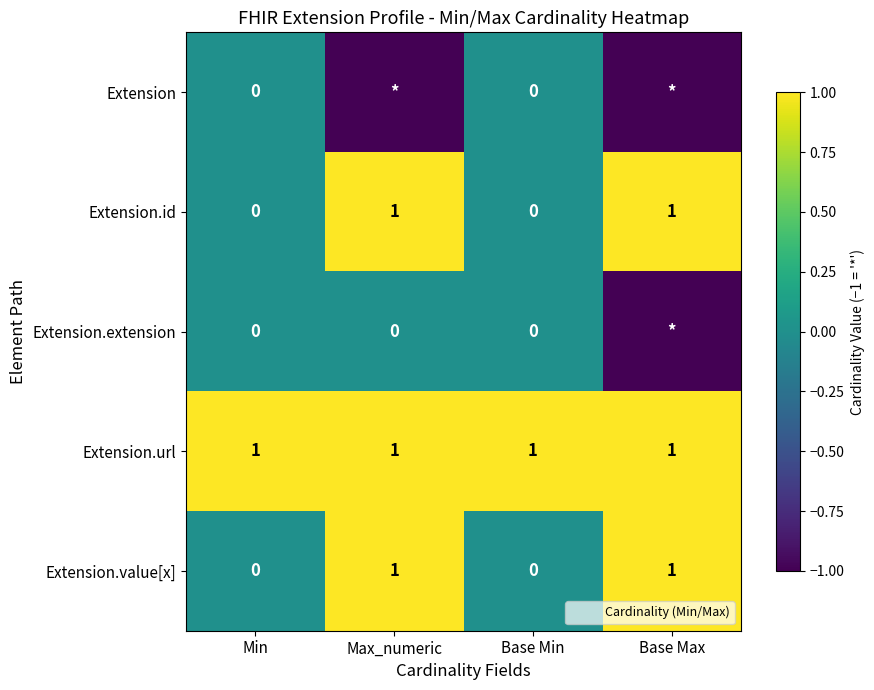

What is the total value across all series at Base Max?

1